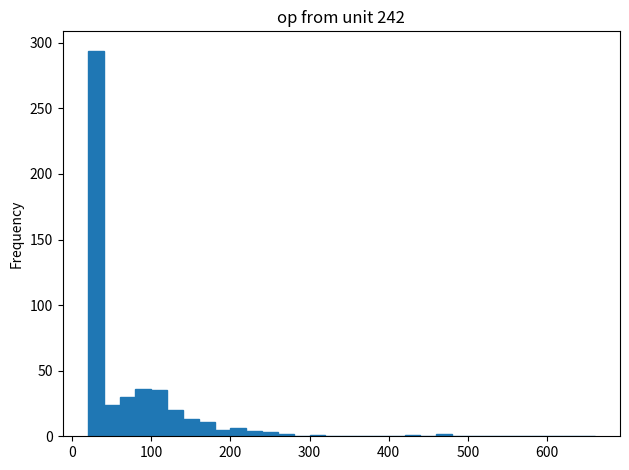

Read against the x-axis, roughly where is the centre of the tallest bar?

30